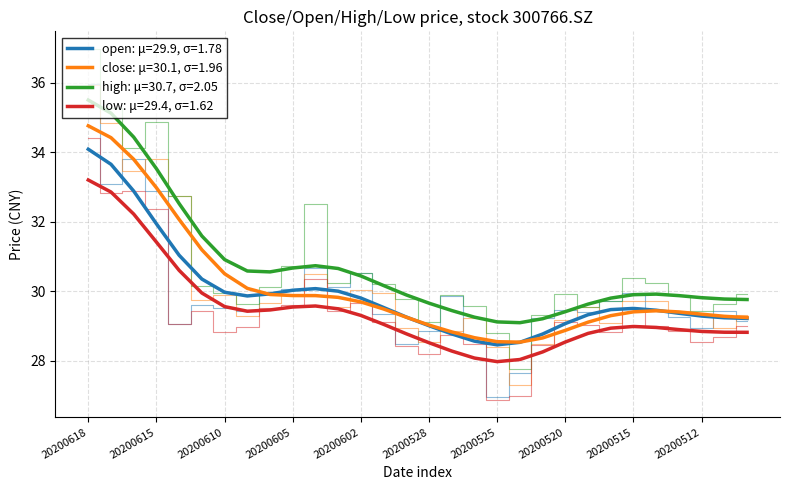

The high series shows 29.6 at 22. True or false?

True